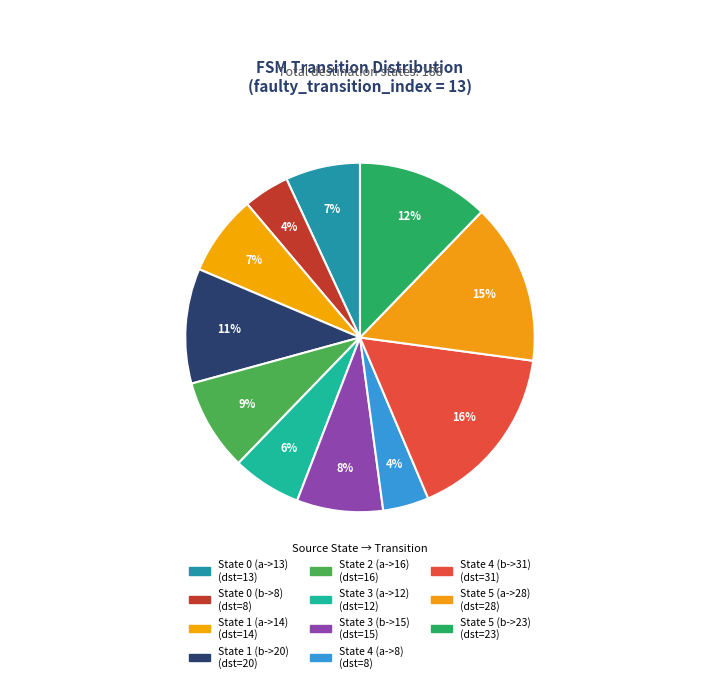

How many slices are in this pie chart?

11